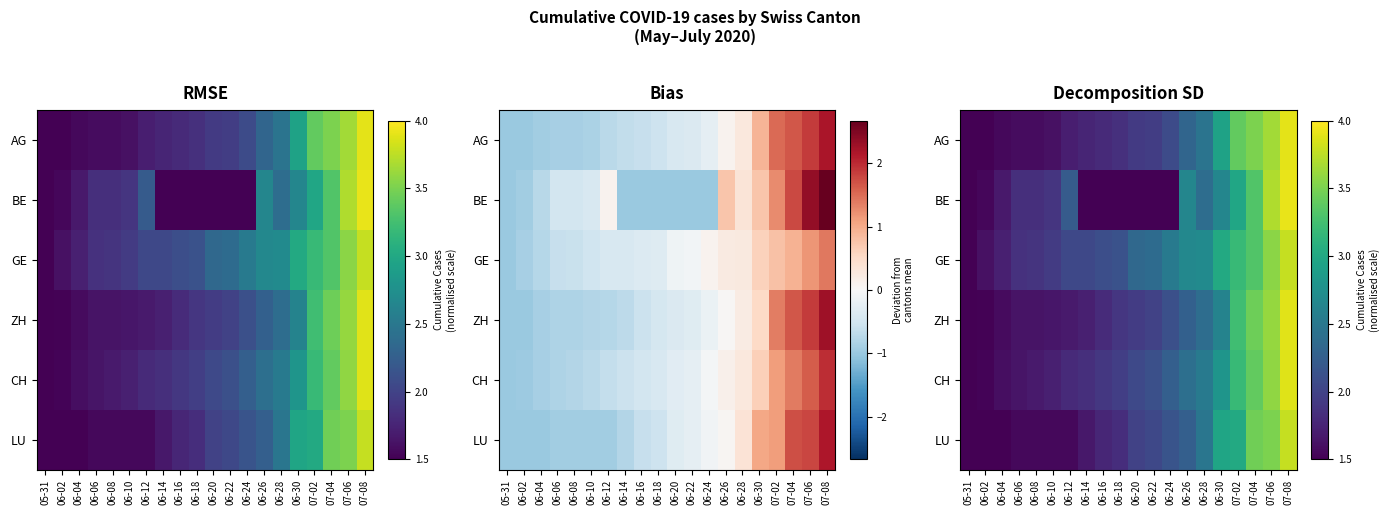

What is the total value across all series at 05-31?

9.0